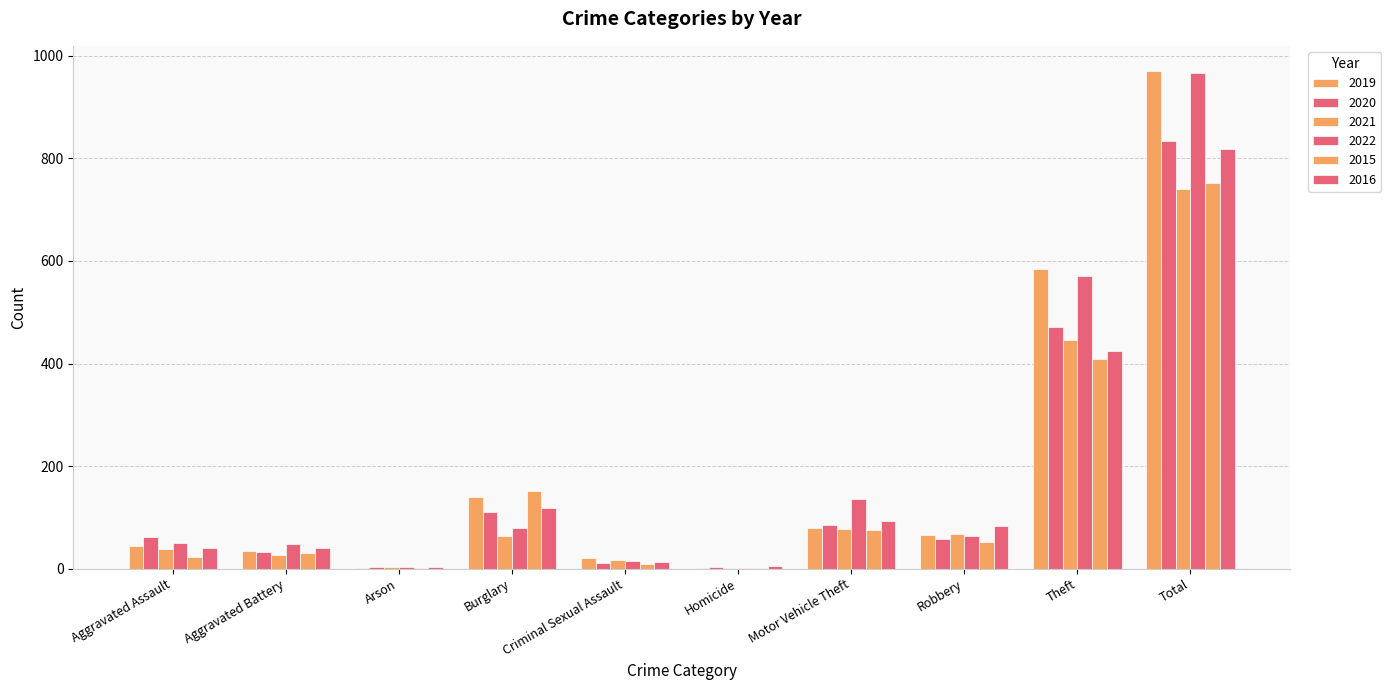

Which series changed the most between Burglary and Criminal Sexual Assault?

2015